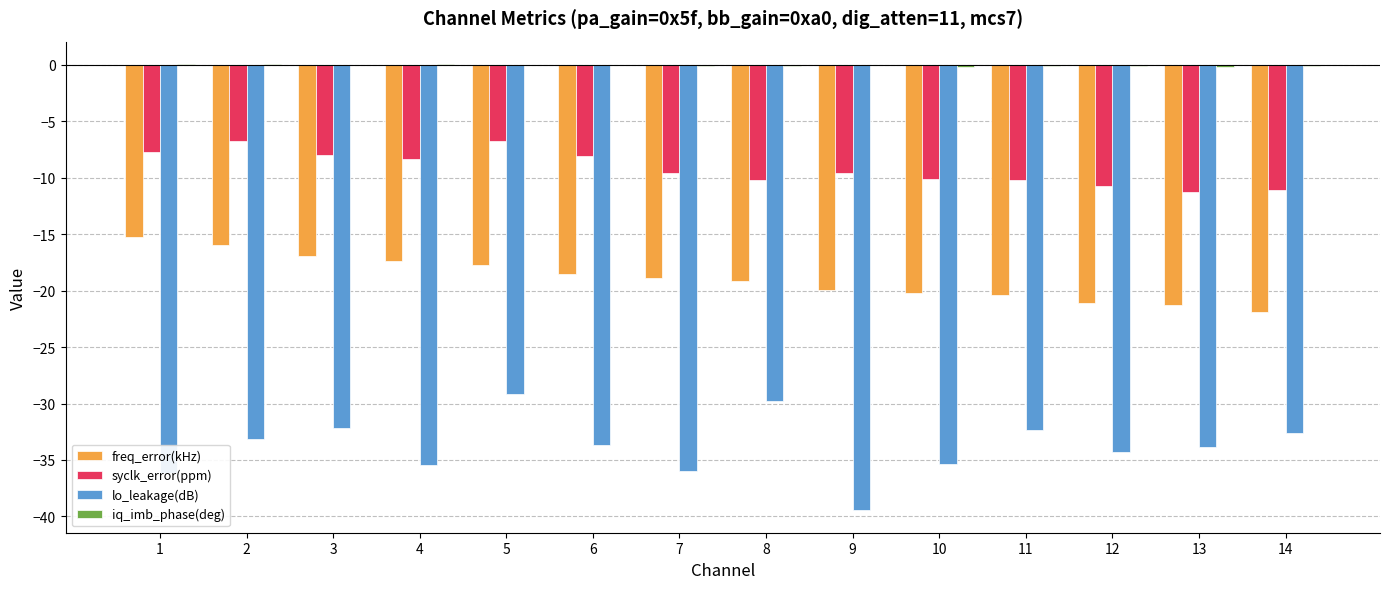

True or false: syclk_error(ppm) has a value of -11.2 at 13.

True